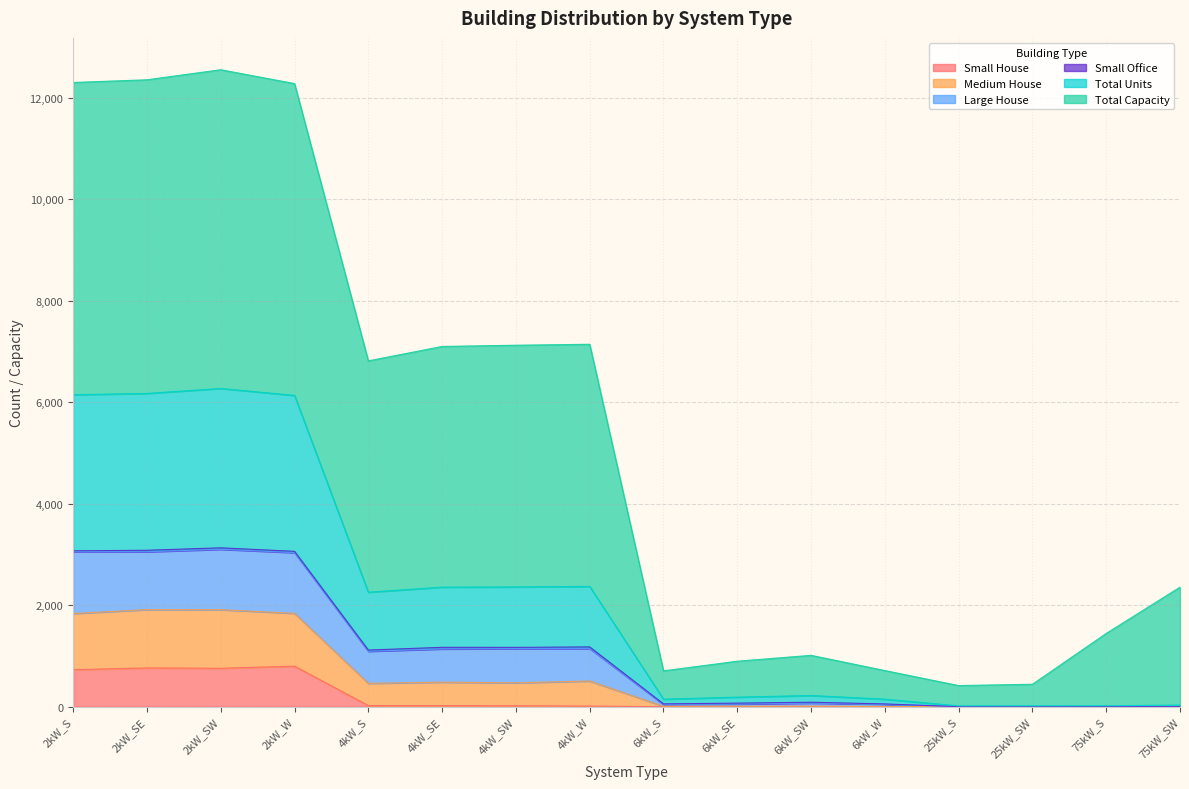

The Large House series shows 3875 at 2kW_SW. True or false?

False